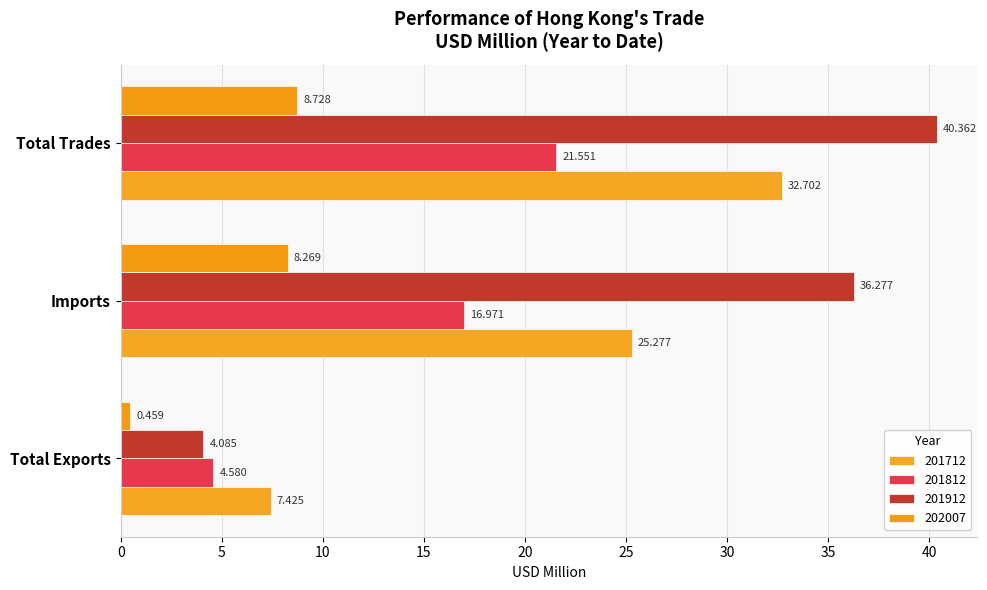

Between Total Exports and Total Trades, which series saw the biggest shift?

201912